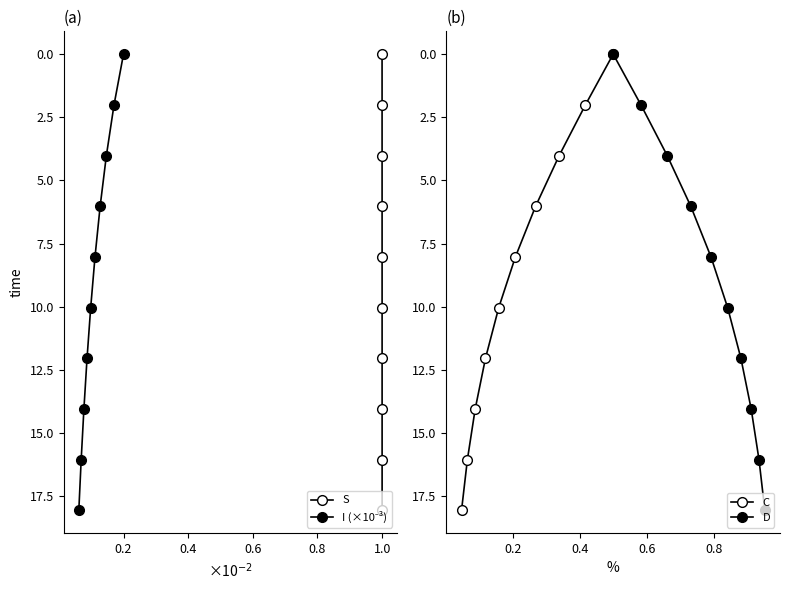

Does the chart have visible grid lines?

No